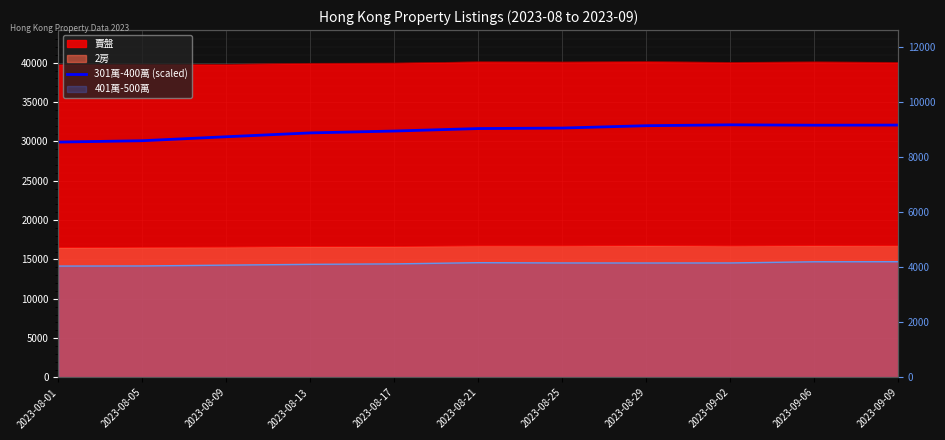

What is the maximum value shown in the chart?

32109.6